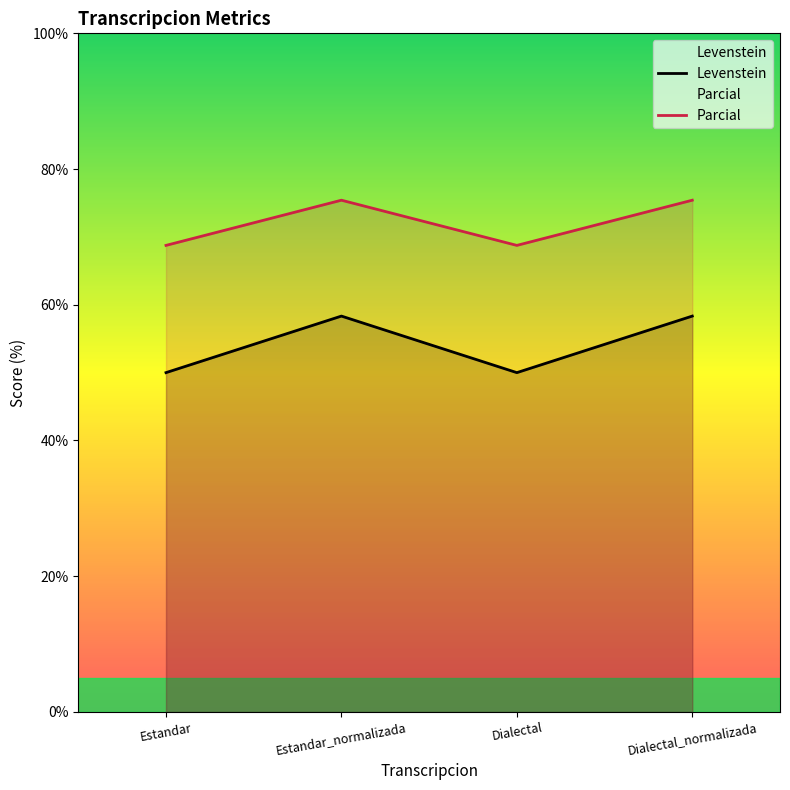

List the labels in order of Levenstein value, smallest first.

Estandar, Dialectal, Estandar_normalizada, Dialectal_normalizada